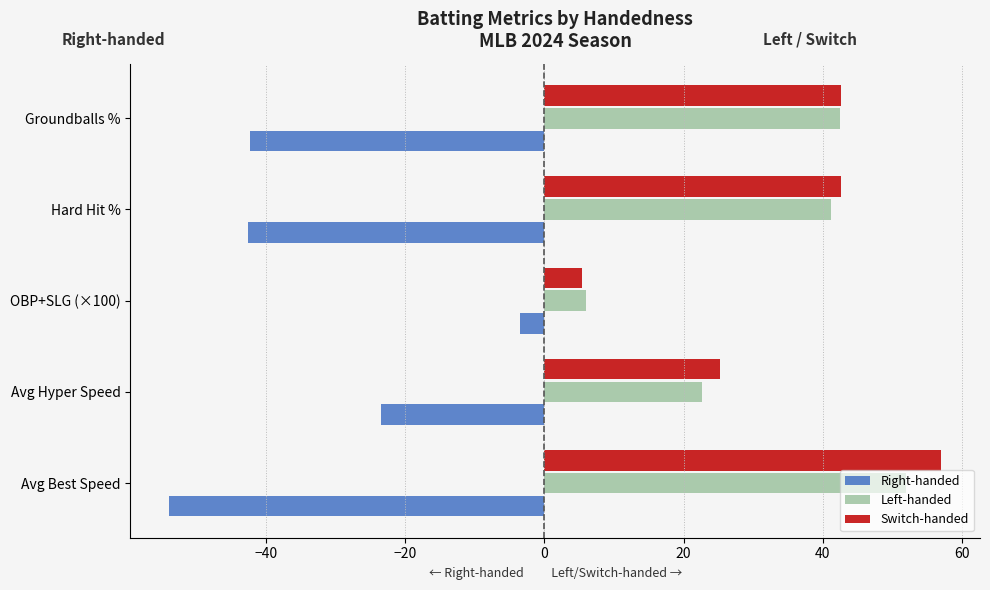

Which category has the lowest value in the Right-handed series?

Avg Best Speed